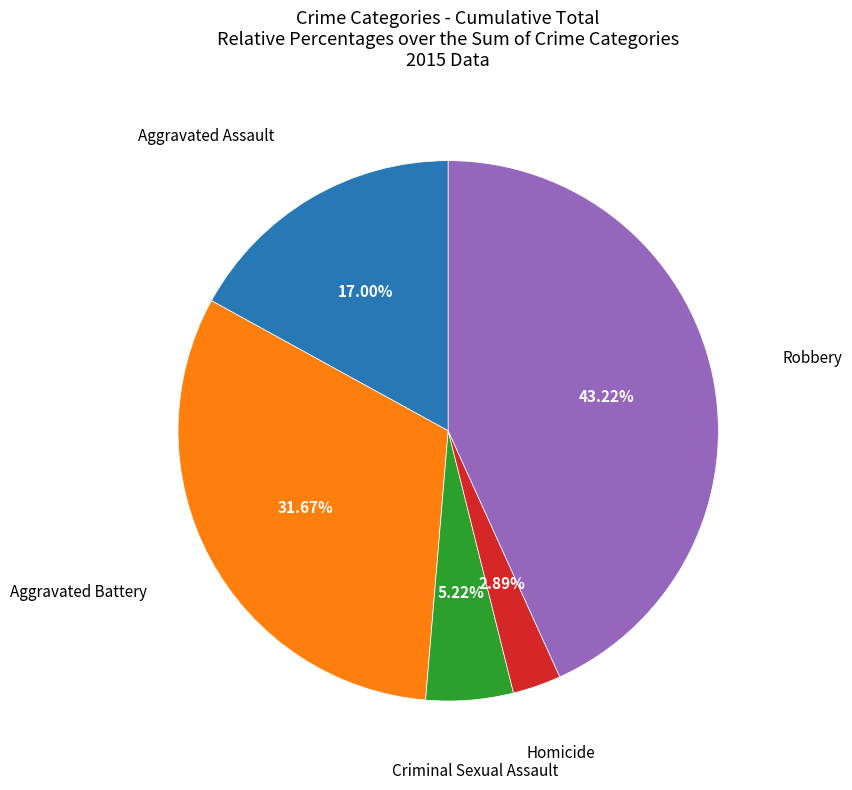

How many segments does this pie chart have?

5